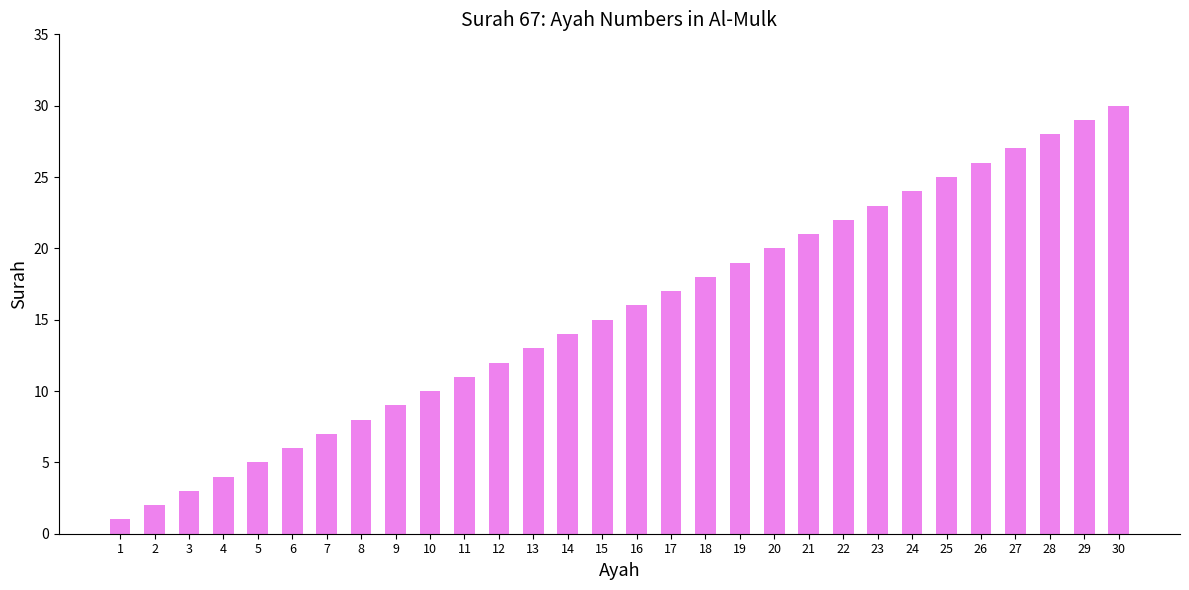

True or false: the data shows 20 at 28.

False